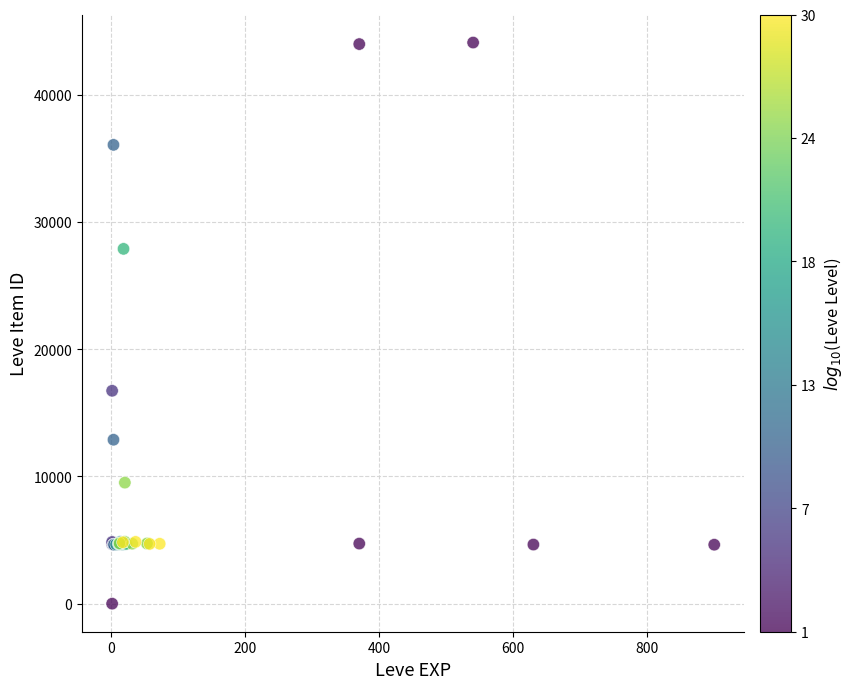

What Y value in the scatter plot is closest to 22050?

16734